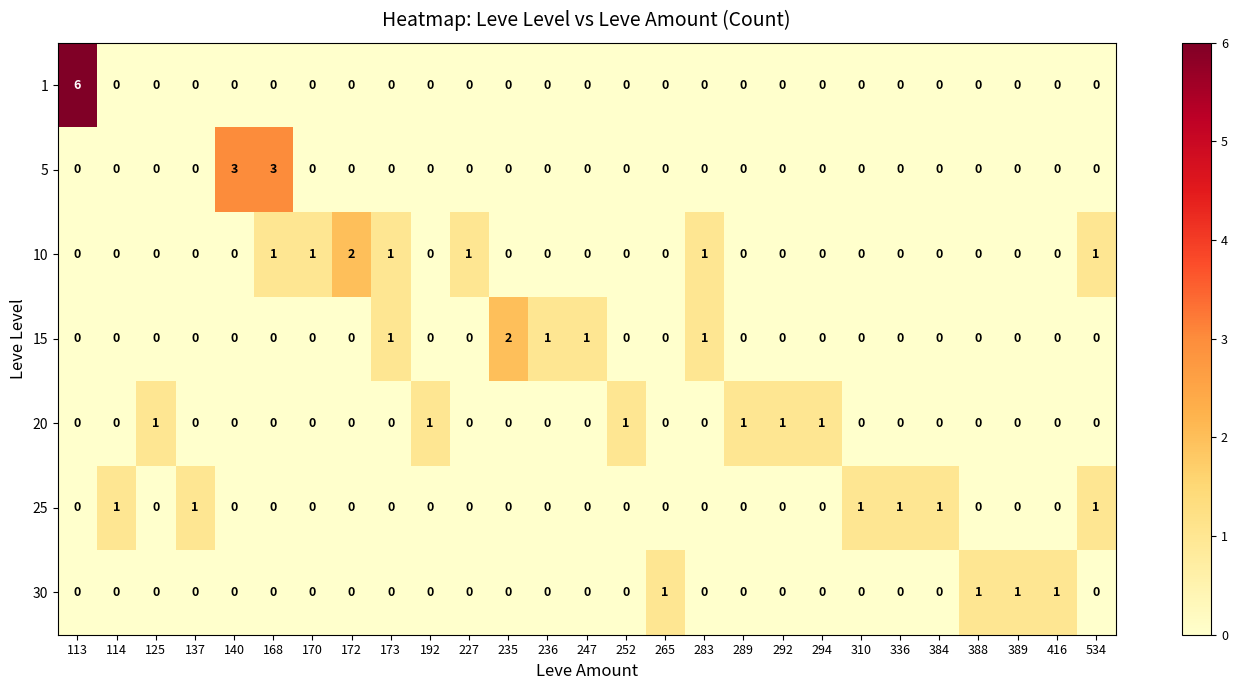

The 20 series shows -1 at 388. True or false?

False